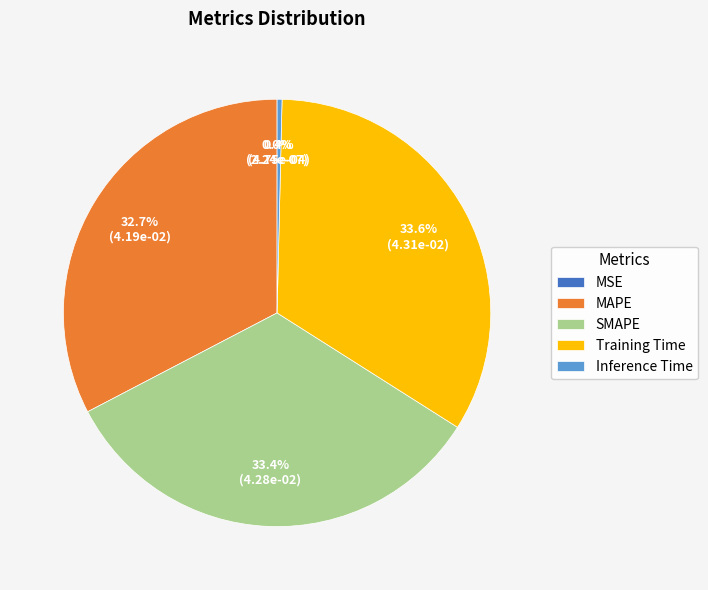

The Training Time slice represents 29% of the pie. True or false?

False